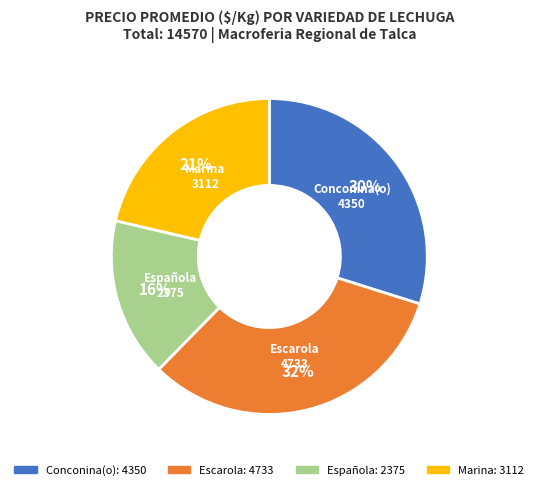

Does any single category account for the majority?

No